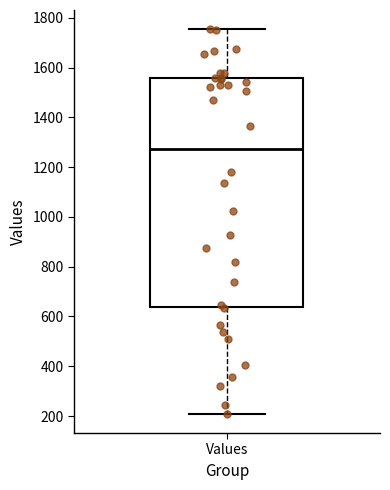

Transcribe this box plot: give where the median line is, the range the box spans, and where the two whiskers end, as read against the y-axis. The values are not printed on the chart, so give them approximately, as read against the axis.

median 1280, box 640 to 1560, whiskers 200 to 1760